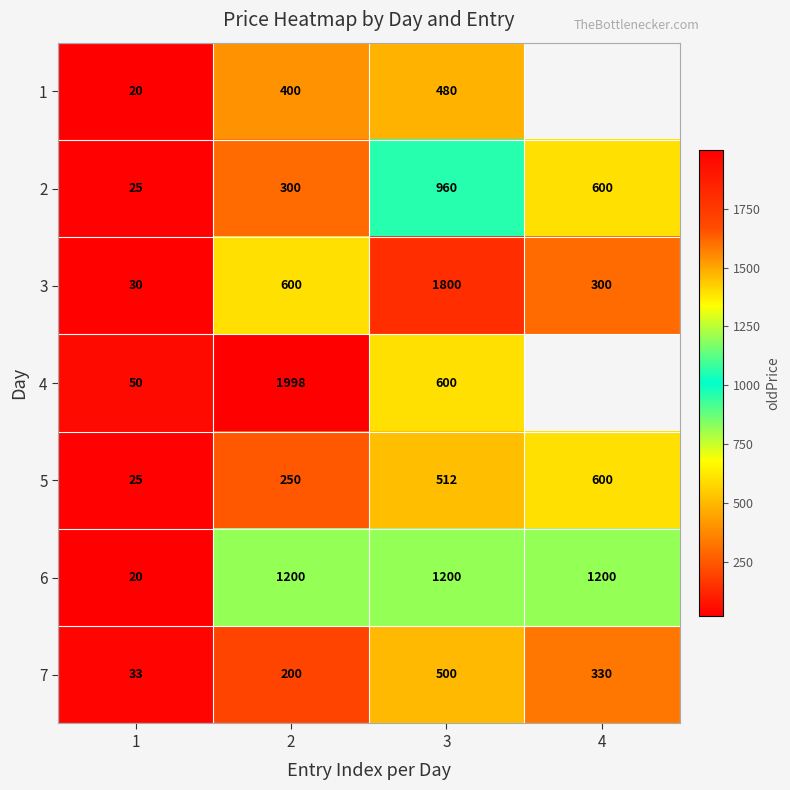

Which series changed the most between 2 and 3?

4